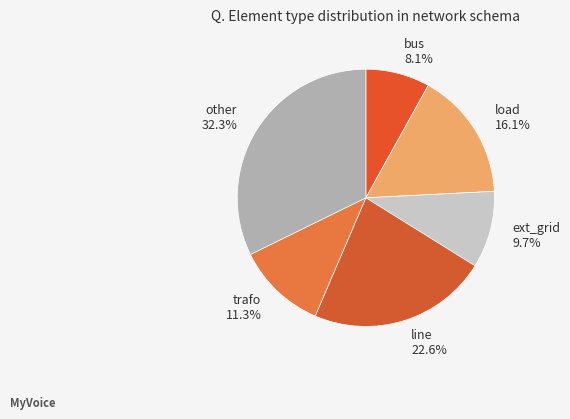

What percentage is the line slice, to the nearest percent?

23%